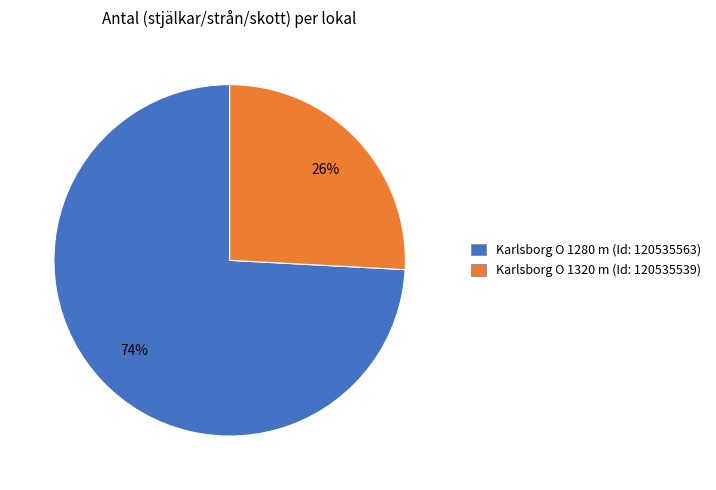

Which has a higher value, Karlsborg O 1280 m (Id: 120535563) or Karlsborg O 1320 m (Id: 120535539)?

Karlsborg O 1280 m (Id: 120535563)